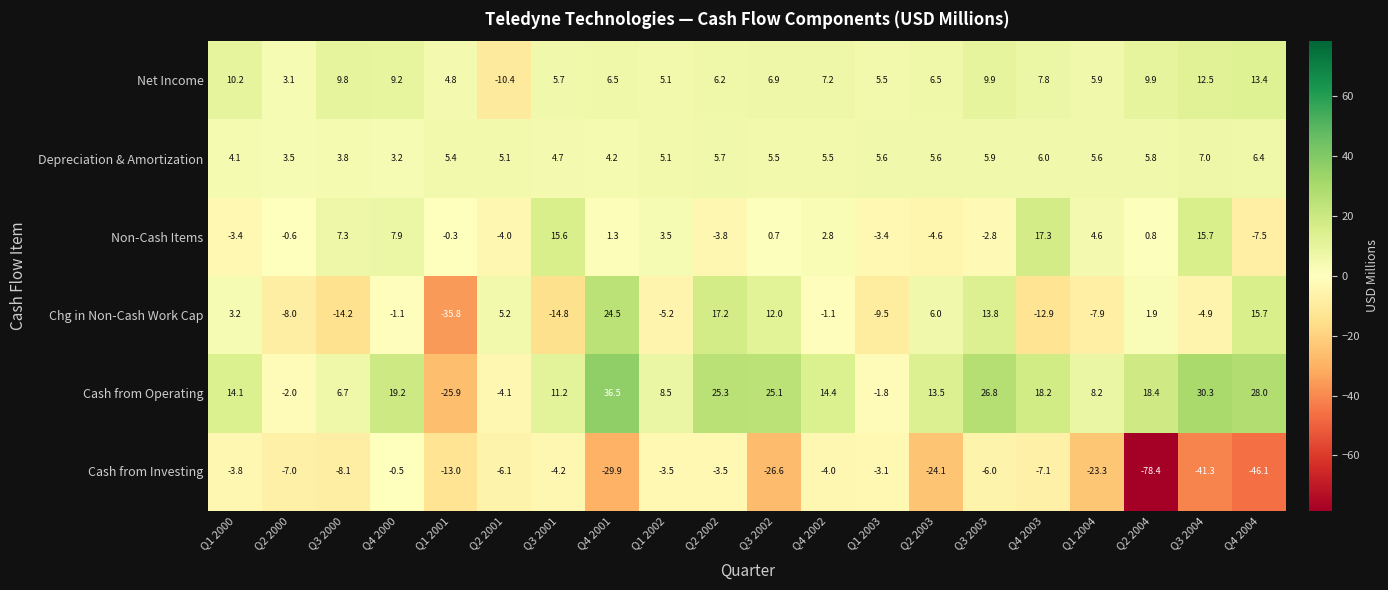

What is the maximum value shown in the chart?

36.5